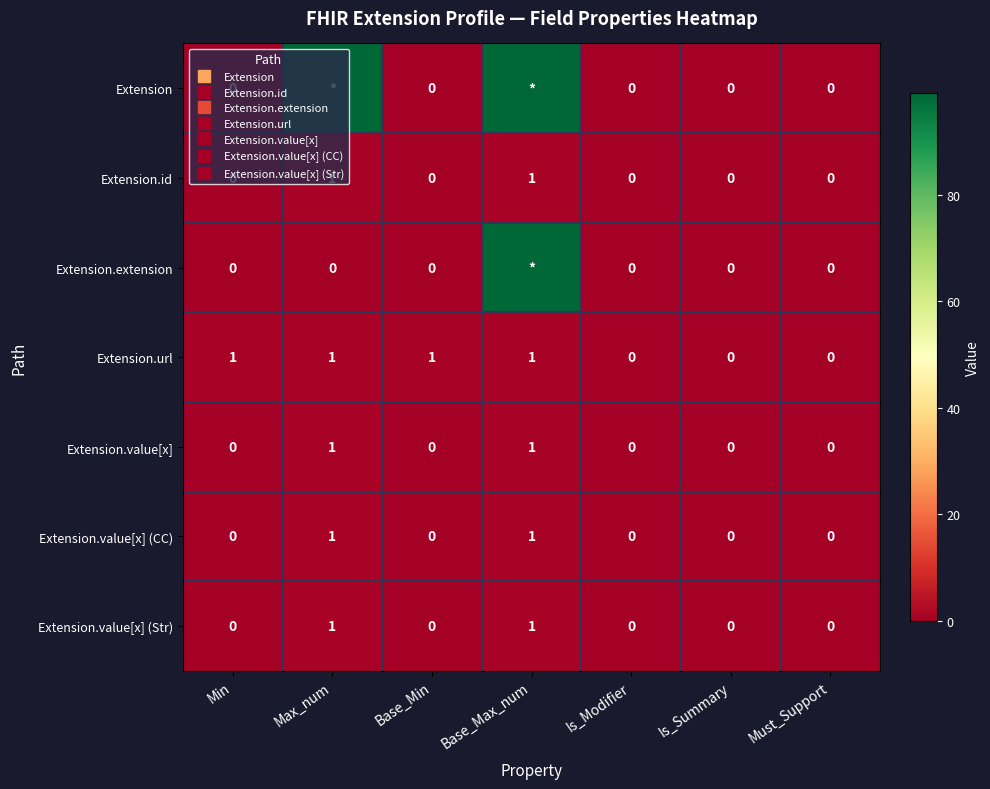

Between Must_Support and Base_Min, which is larger?

Must_Support